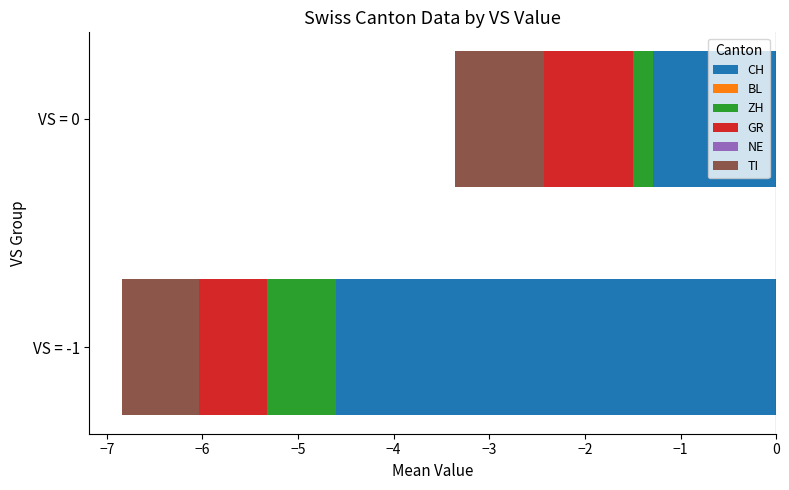

How many bars are there in each group?

6